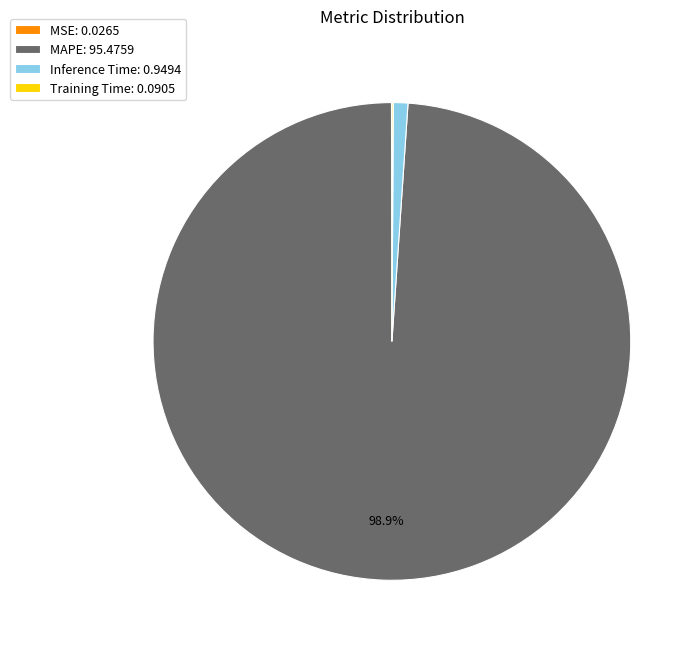

Is MAPE: 95.4759 the majority of the pie?

Yes